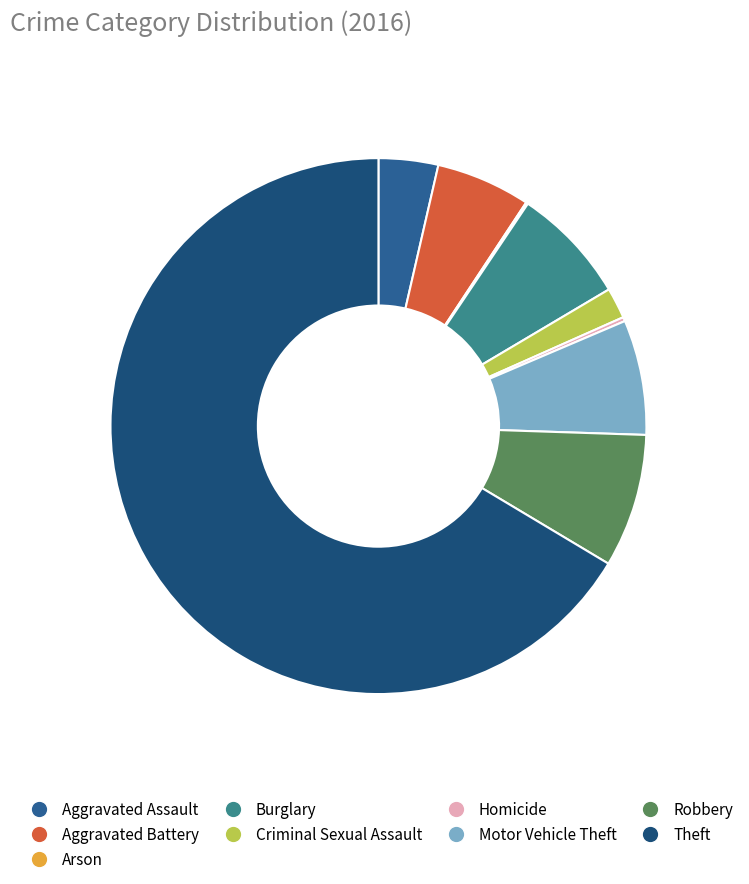

How many segments does this pie chart have?

9